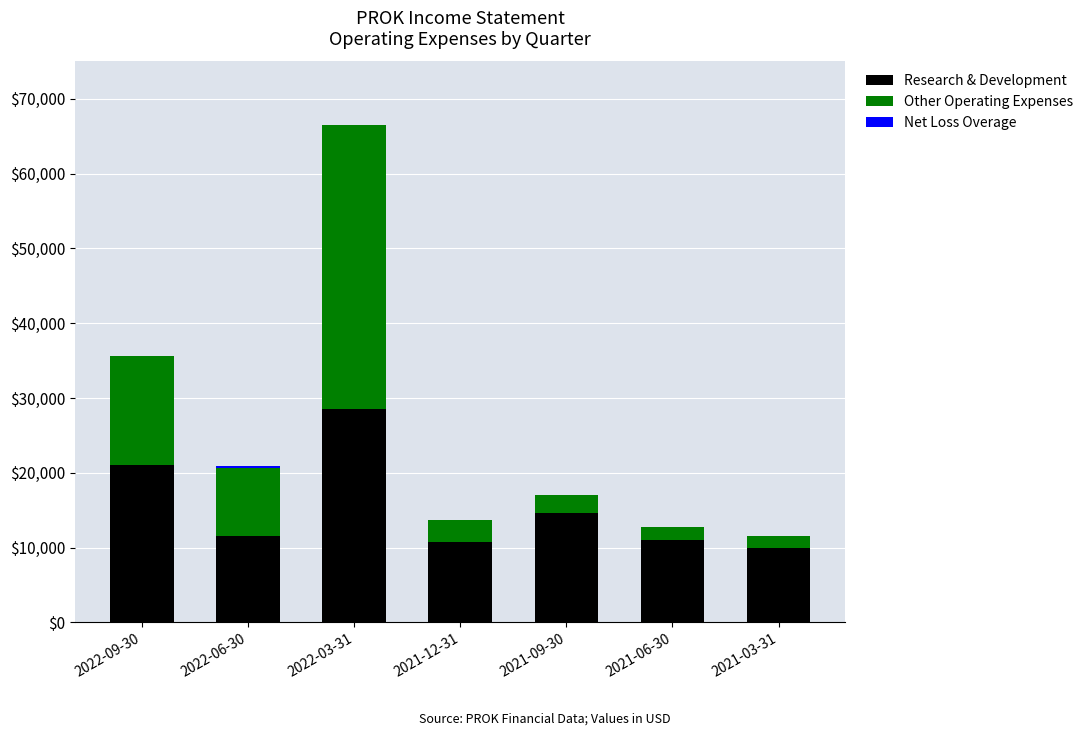

Count the number of data series in this chart.

3